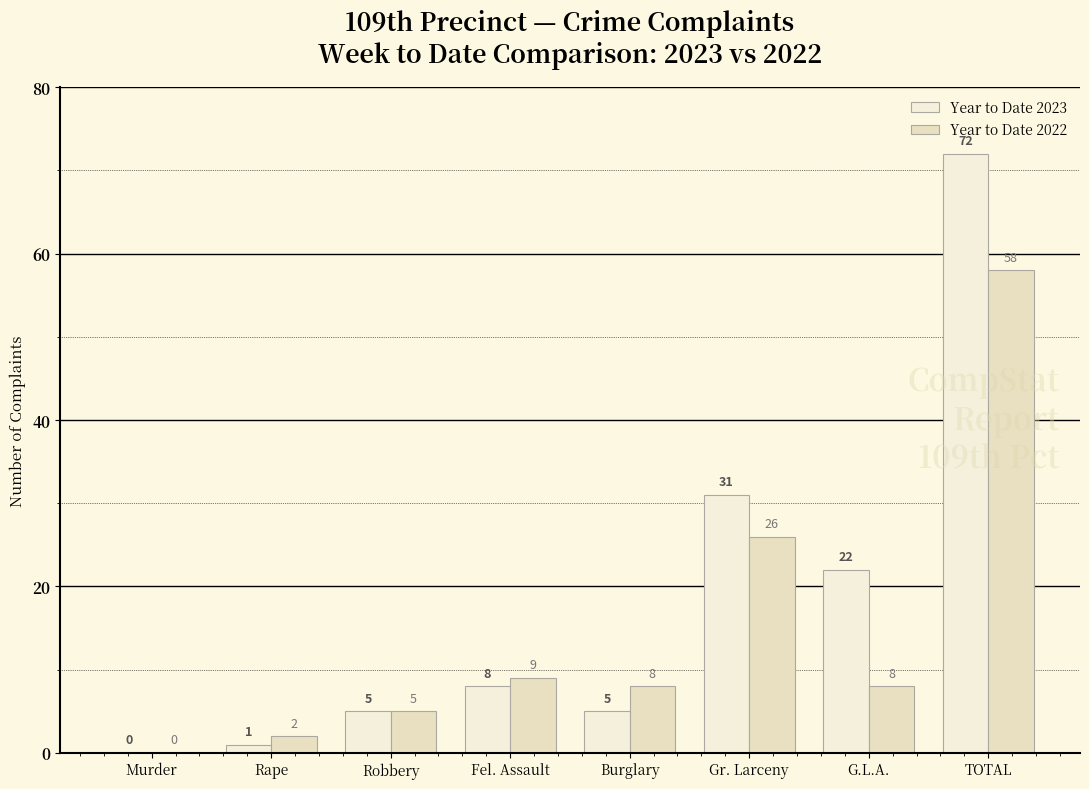

What is the greatest value displayed?

72